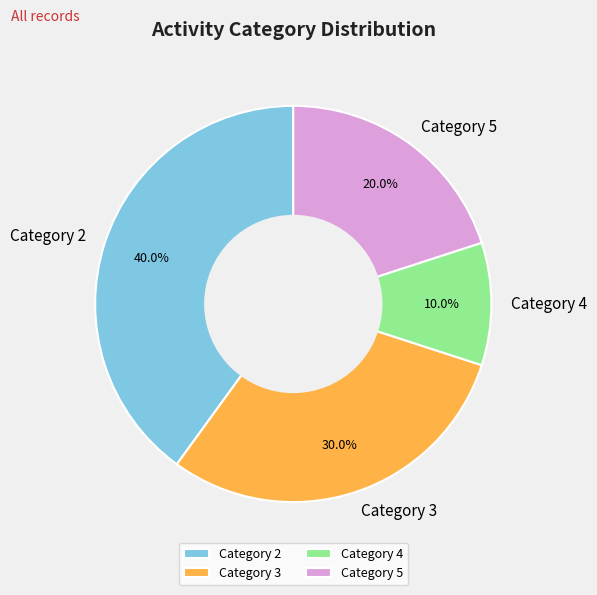

How many slices are in this pie chart?

4